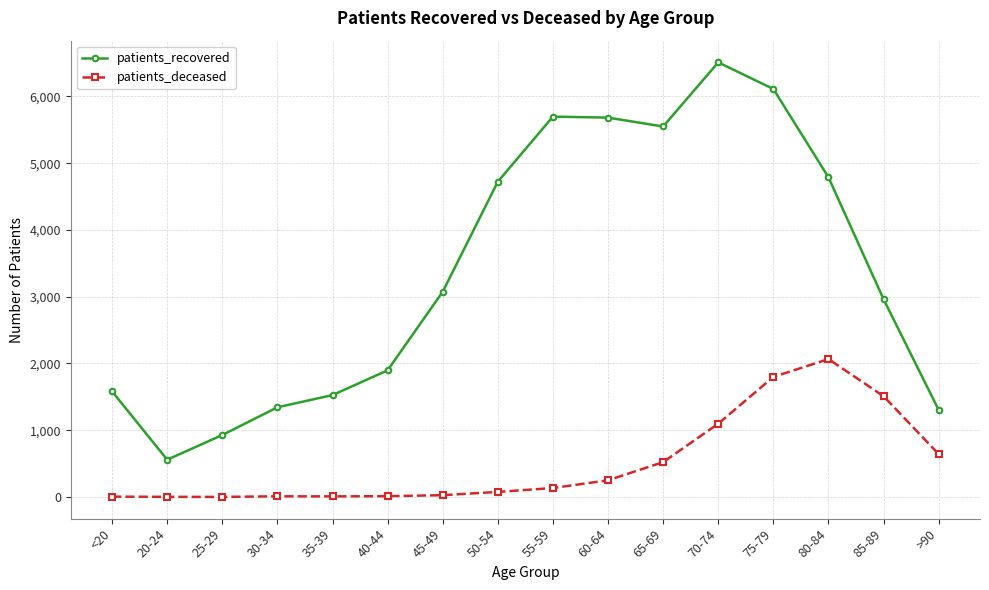

True or false: patients_deceased has a value of 763 at 80-84.

False